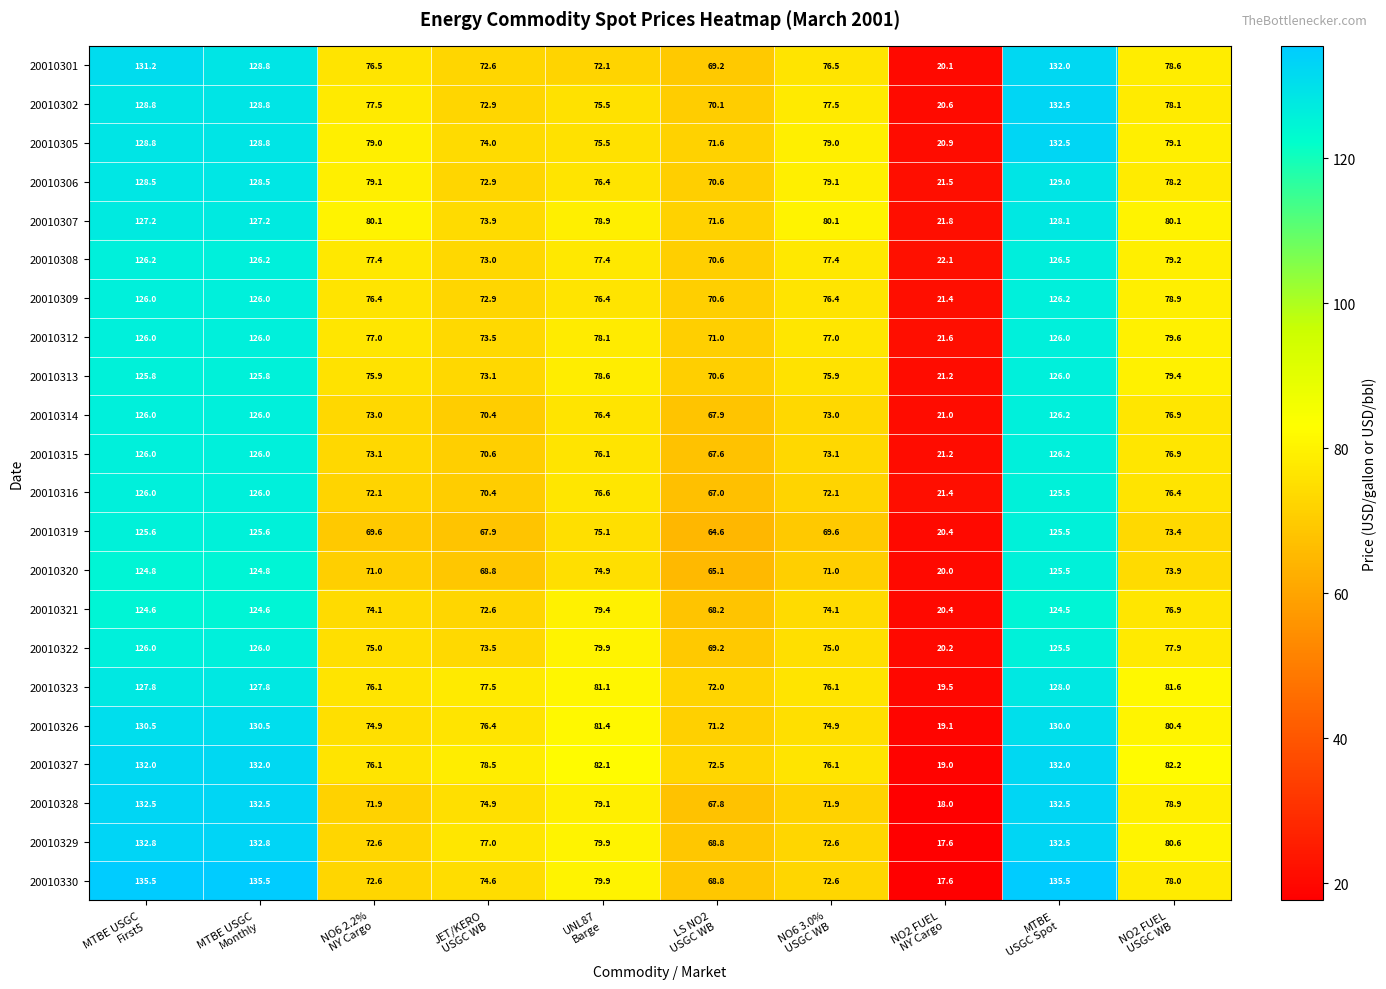

Which series has the widest spread of values?

20010330